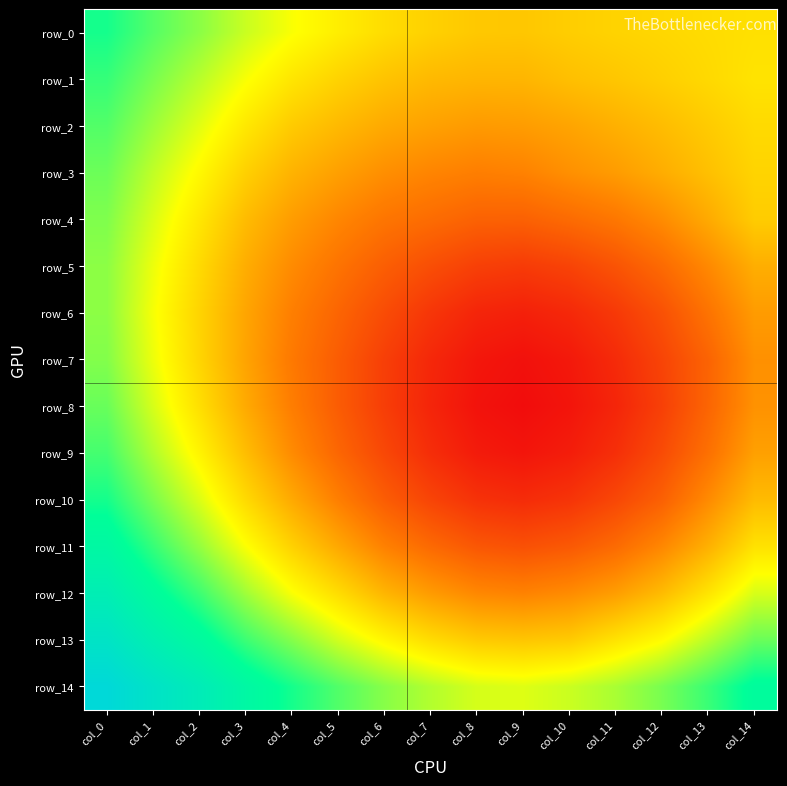

At which category is the sum across all series the highest?

col_0